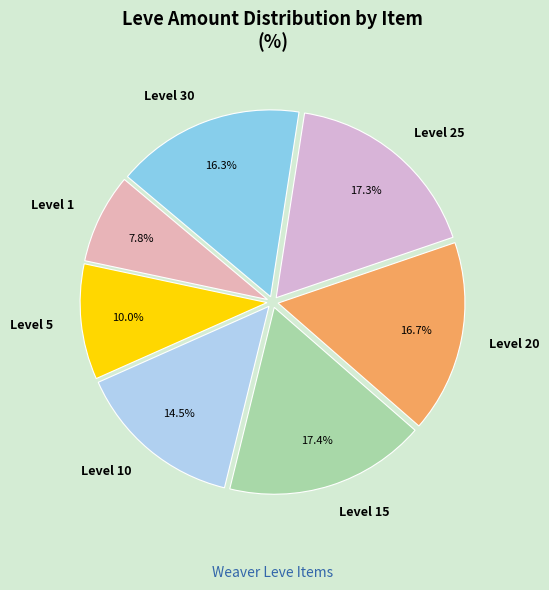

What is the smallest slice in the pie chart?

Level 1